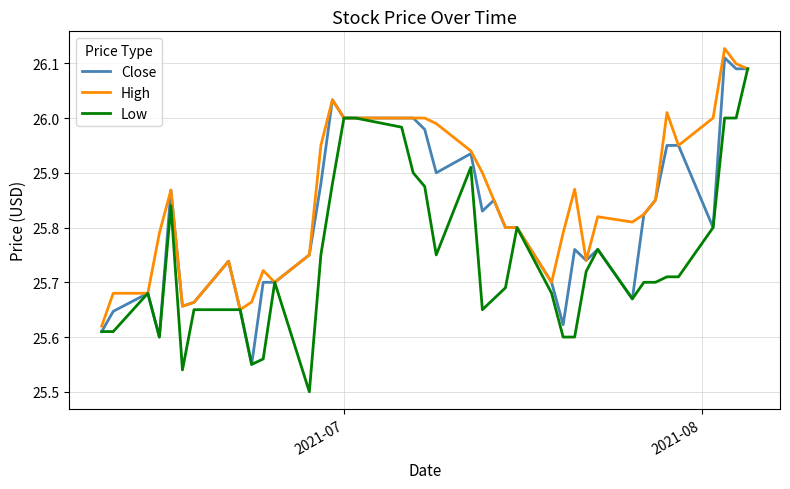

List the series in order of their overall mean, lowest first.

Low, Close, High